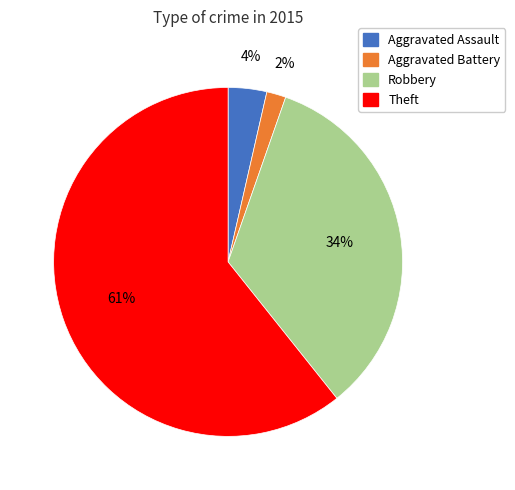

Approximately how many times larger is the value at Aggravated Battery compared to Aggravated Assault?

0.5